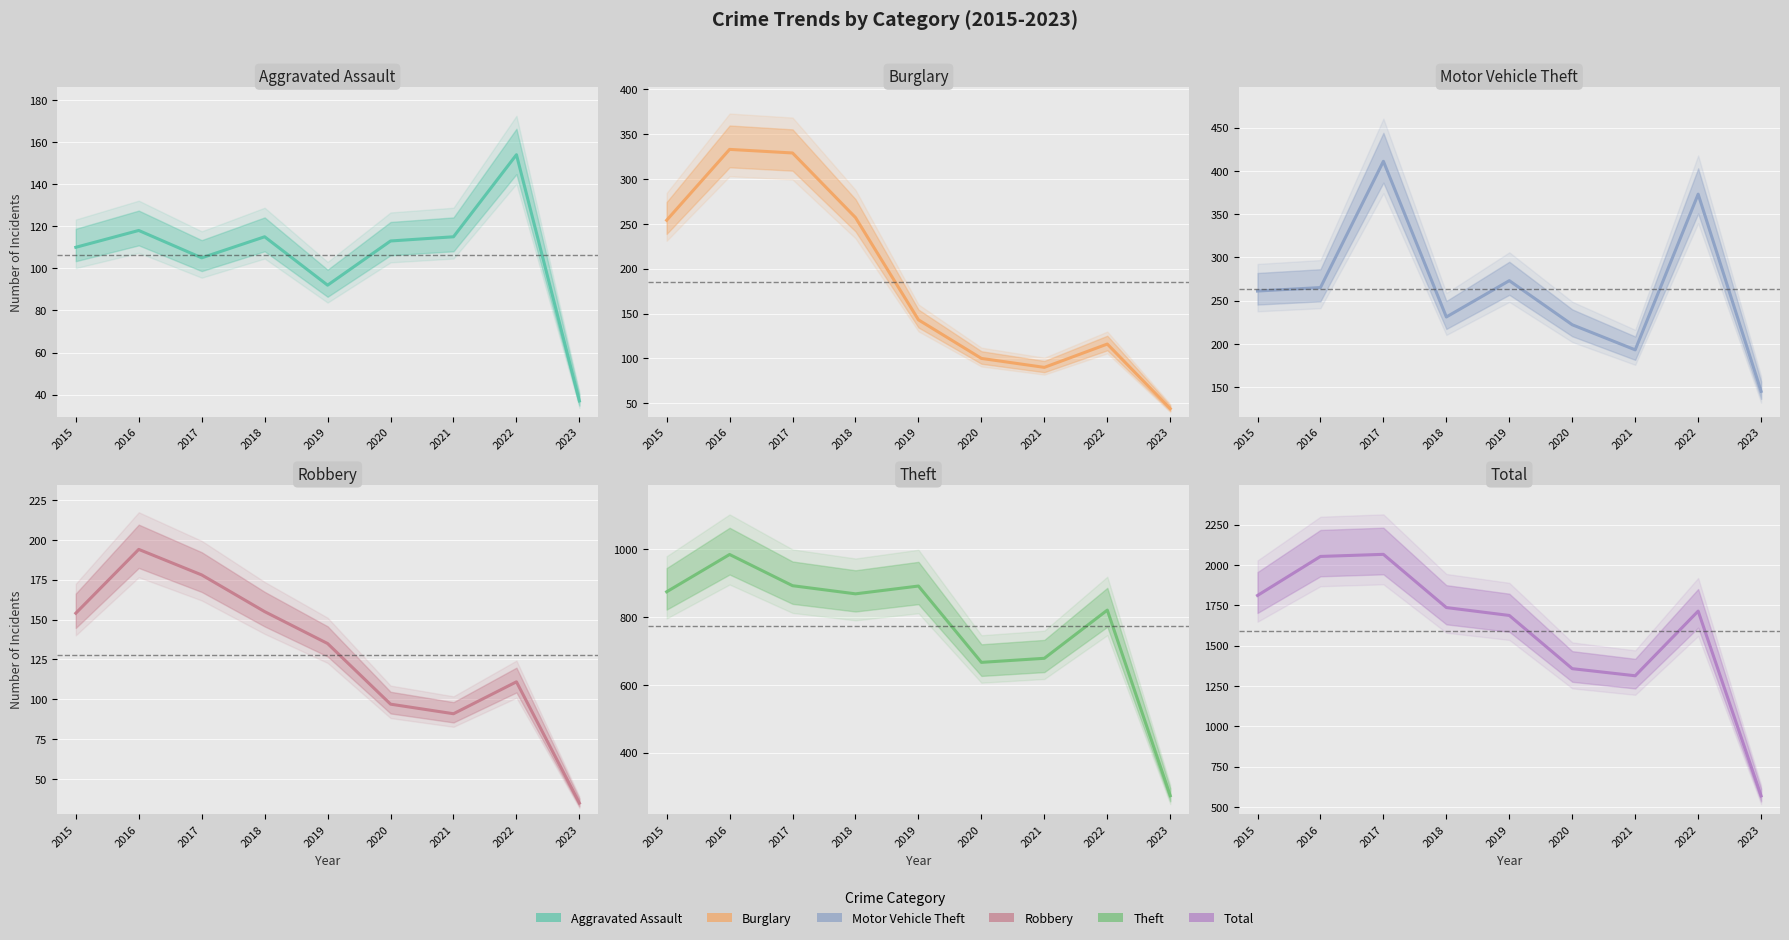

True or false: Theft has more than 2 interior local peaks.

True